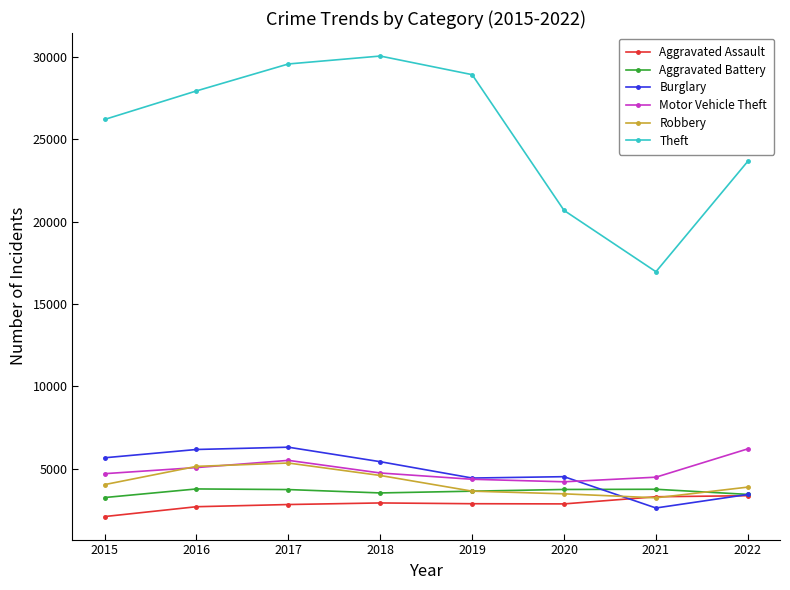

How many lines are shown in the chart?

6